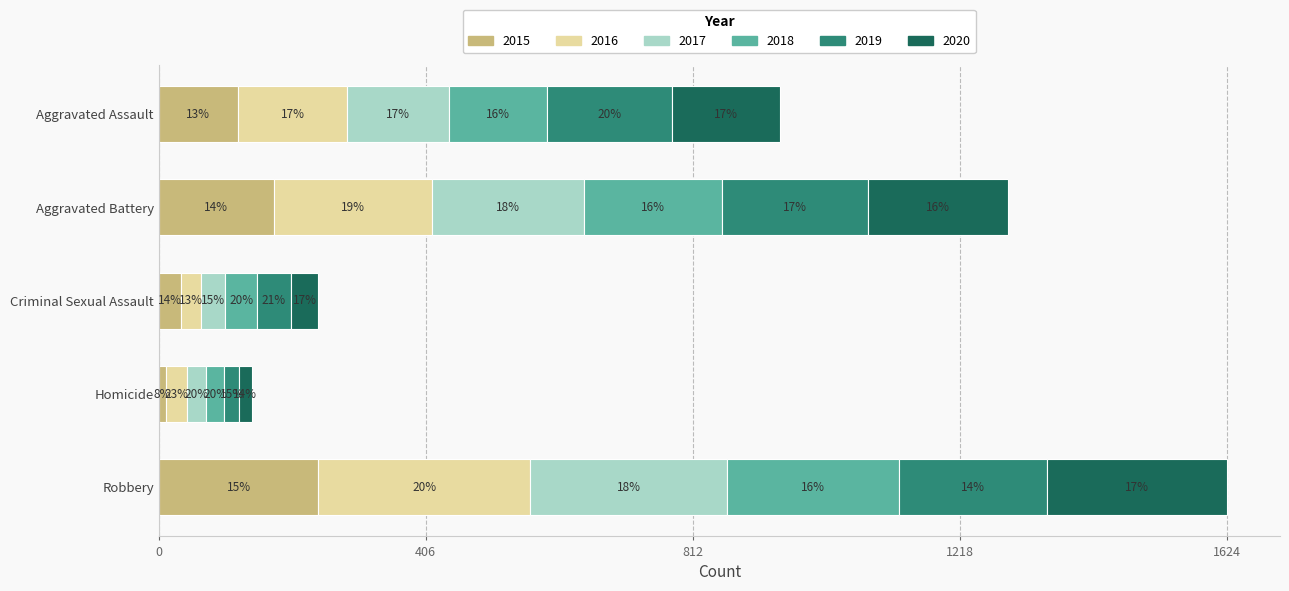

What is the sum of the 2017 values at Homicide and Aggravated Battery?

261